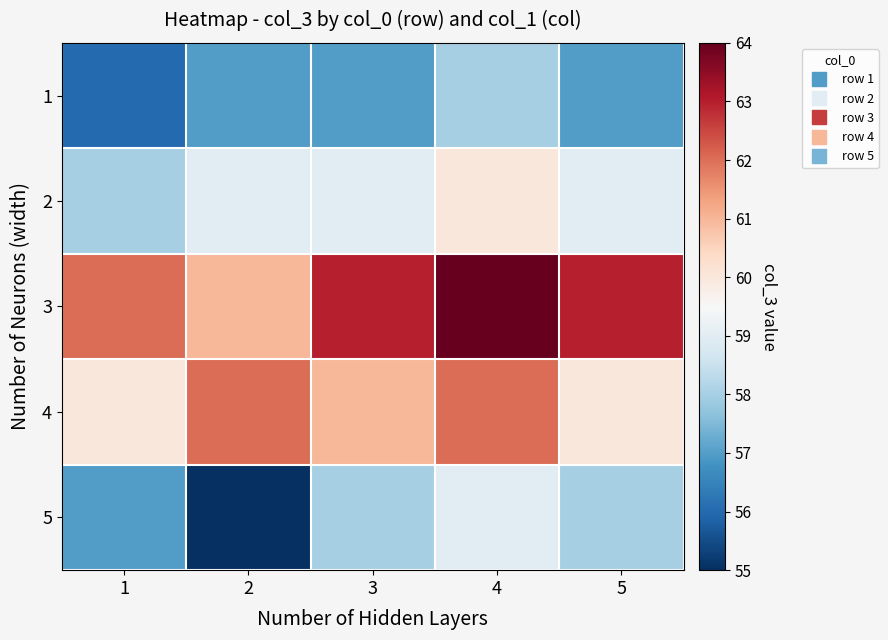

At how many categories does at least one series exceed 55?

5